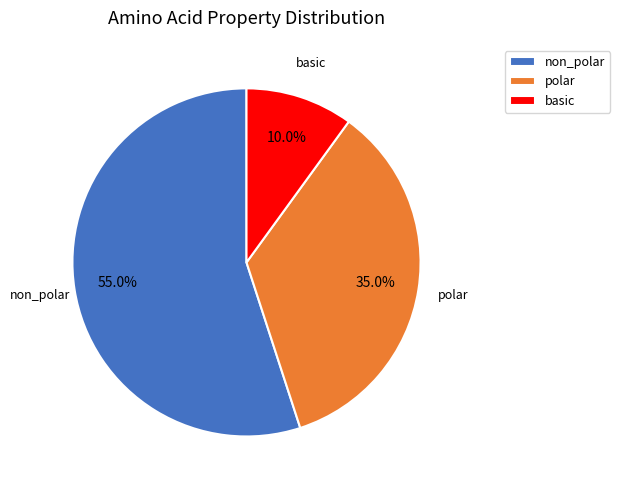

True or false: non_polar accounts for 65% of the total.

False